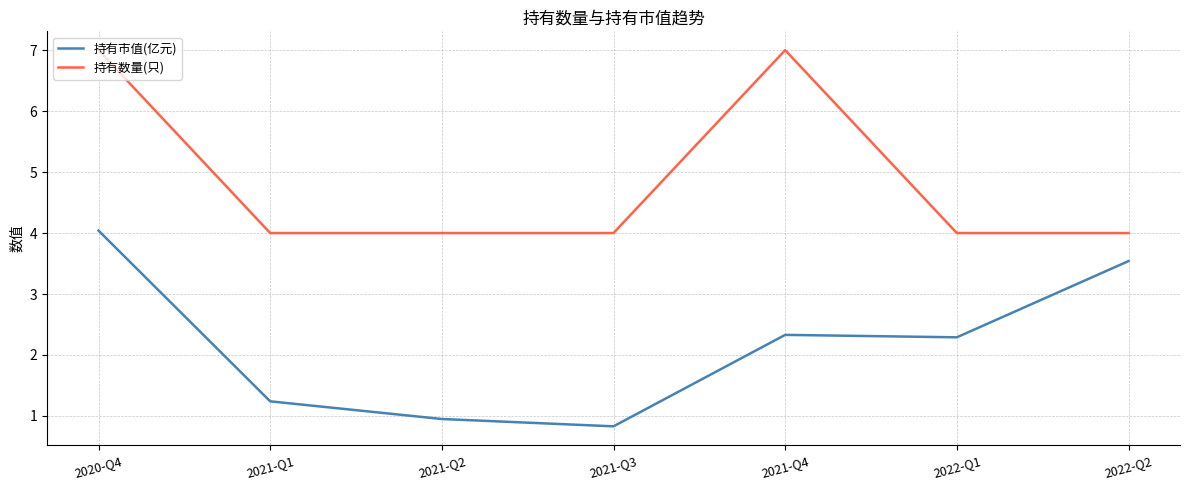

Read the 持有数量(只) value at 2021-Q2.

4.0